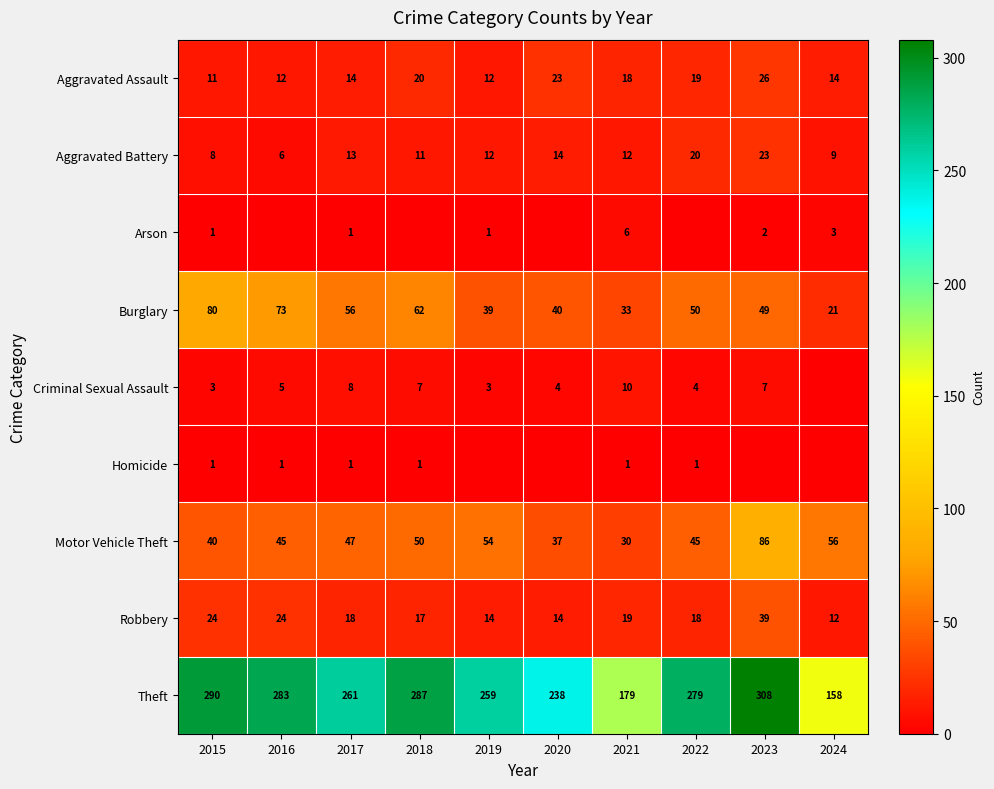

The value of Aggravated Assault at 2019 is 7. True or false?

False